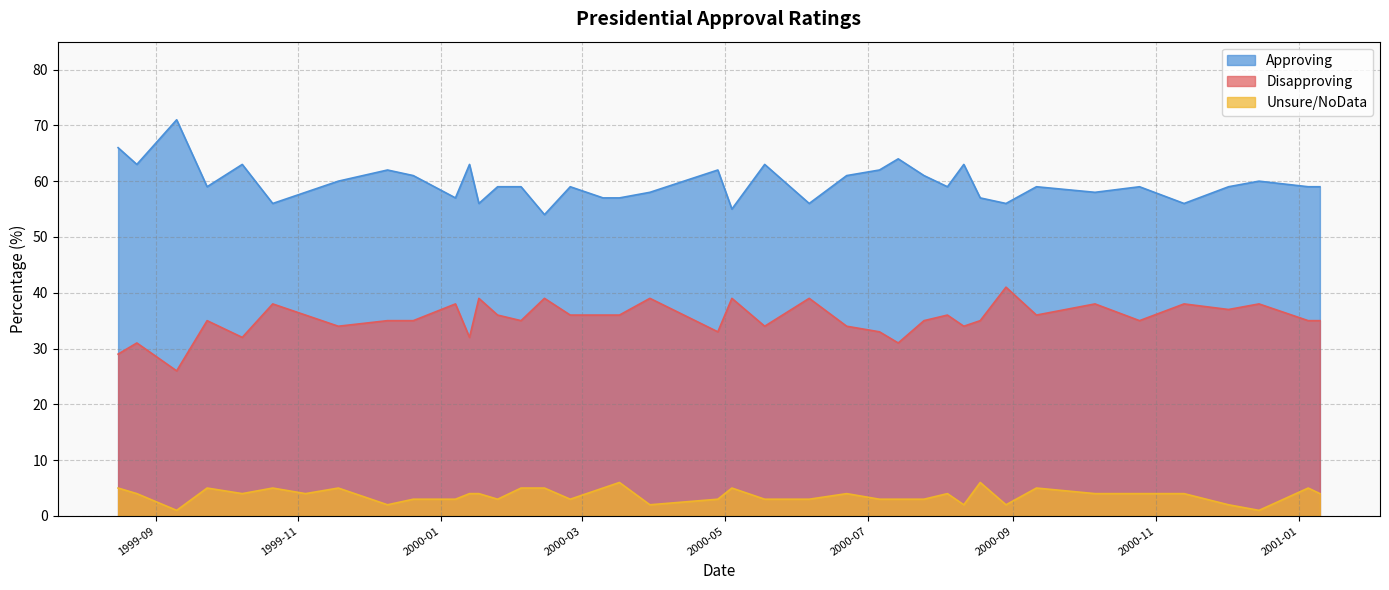

How many series are shown in this chart?

3